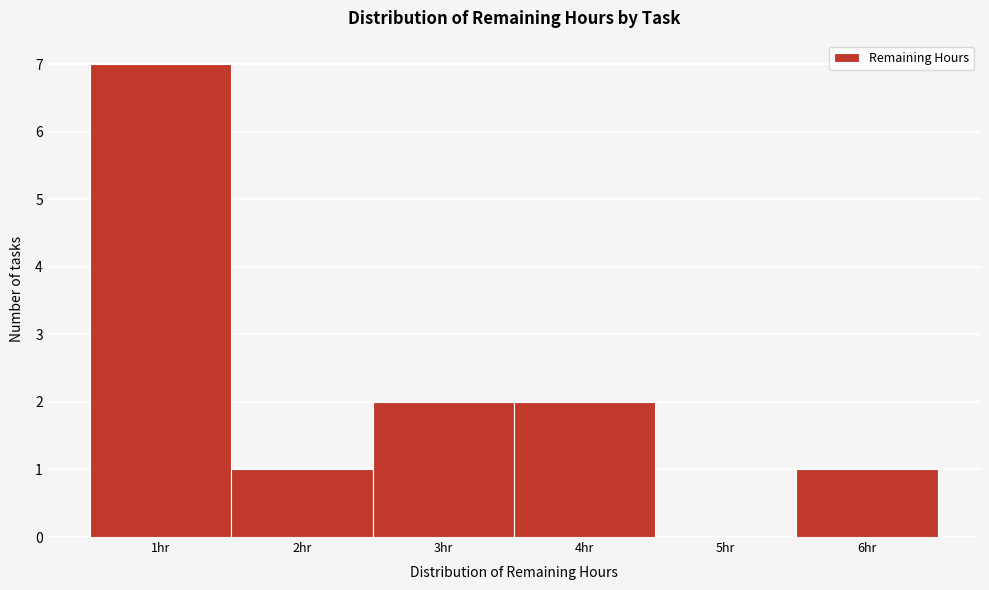

Reading left to right, transcribe this chart: for each bar, give the range it covers on the x-axis and its height. The values are not printed on the chart, so give them approximately, as read against the axis.

0.5 to 1.5: 7
1.5 to 2.5: 1
2.5 to 3.5: 2
3.5 to 4.5: 2
4.5 to 5.5: 0
5.5 to 6.5: 1